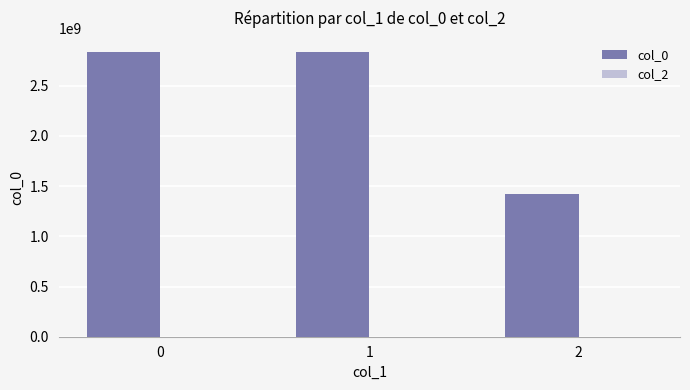

Is it true that the value at 0 is 2832685917?

True